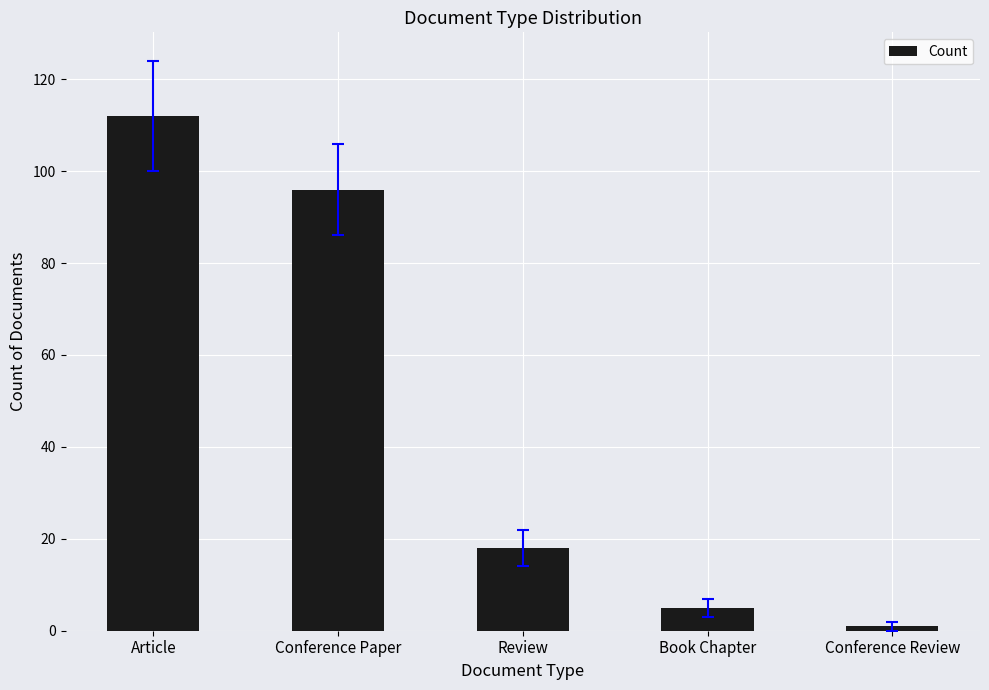

What is the difference between the second highest and minimum values?

95